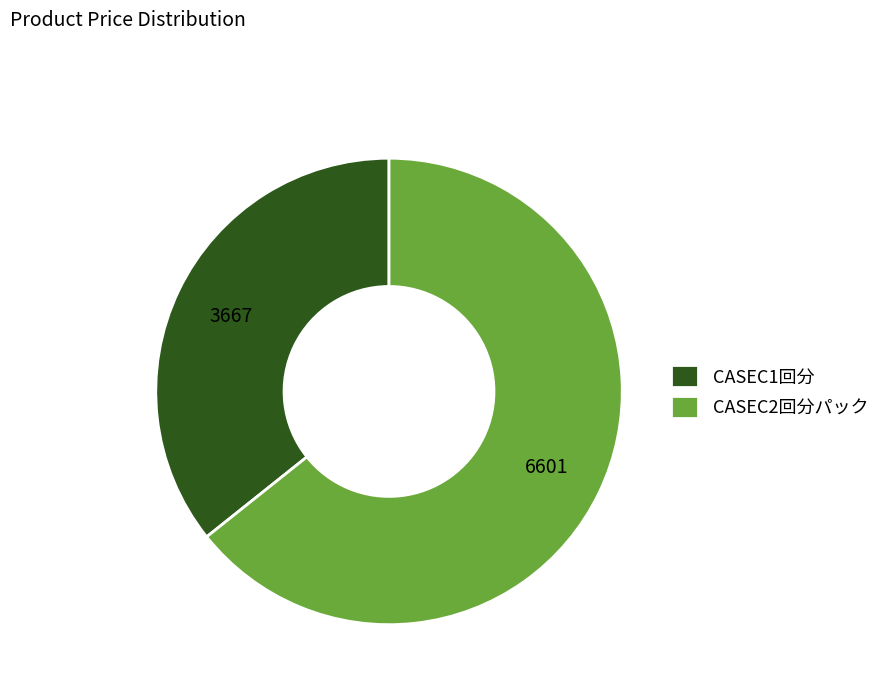

True or false: CASEC2回分パック accounts for 64% of the total.

True